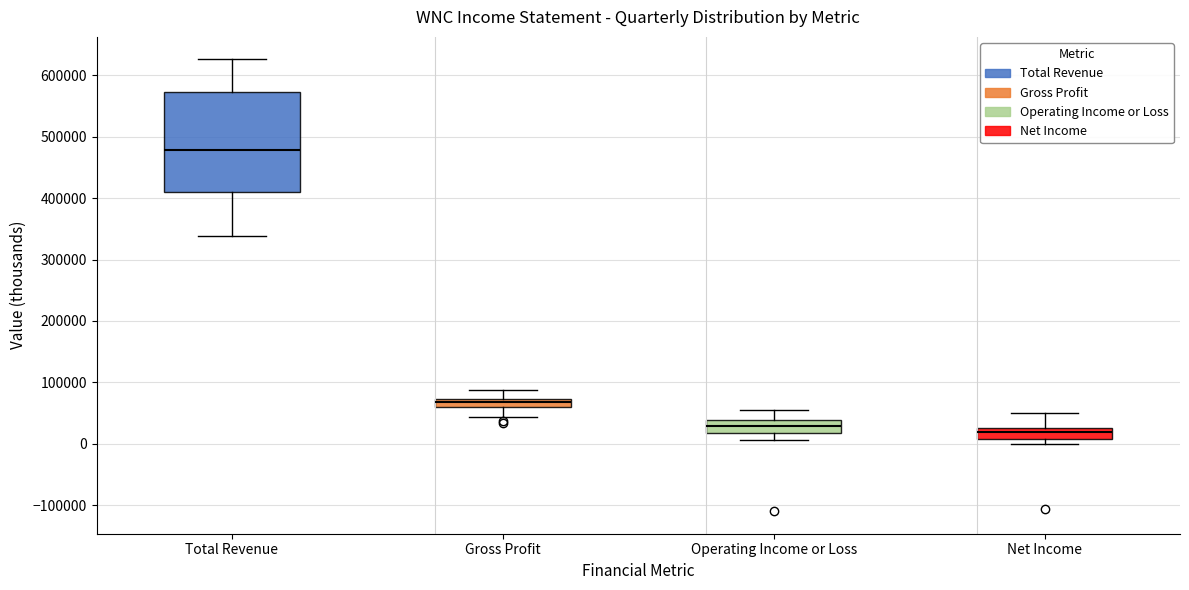

Which box is the tallest, from its lower edge to its upper edge?

Total Revenue